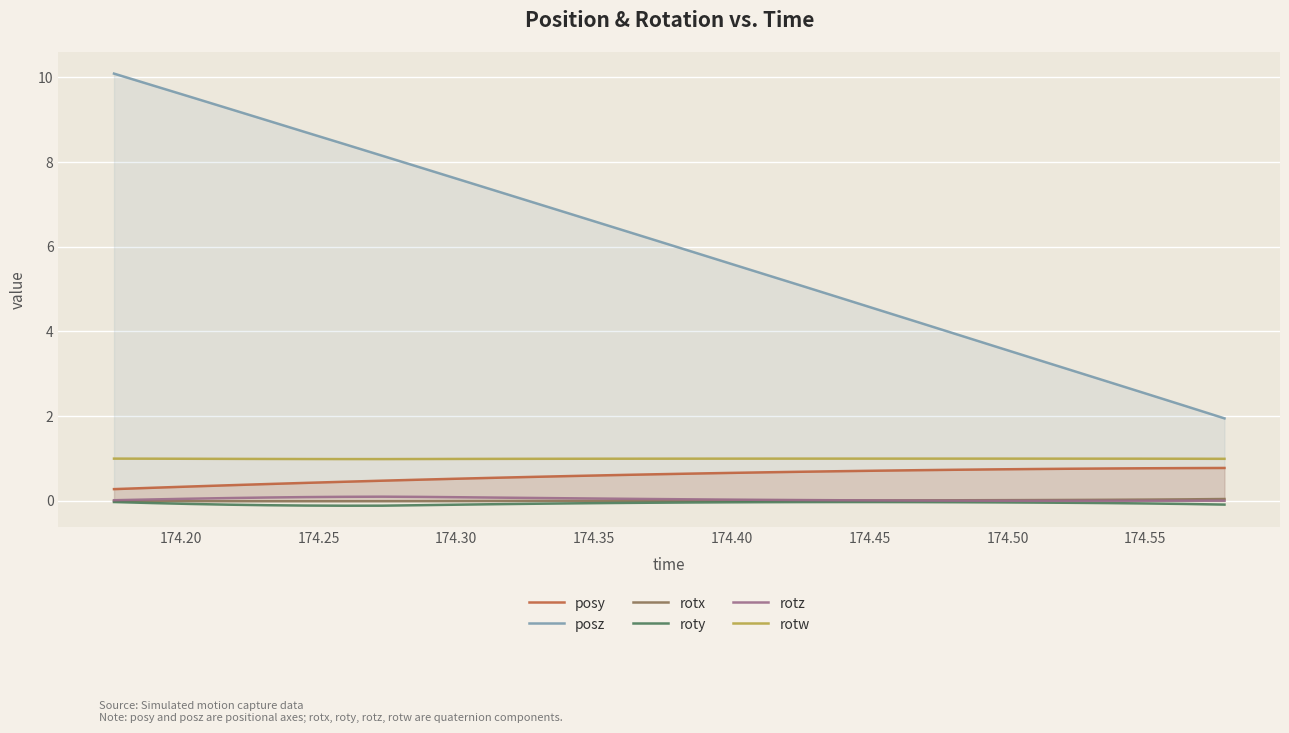

True or false: posz and rotx cross at least once.

False